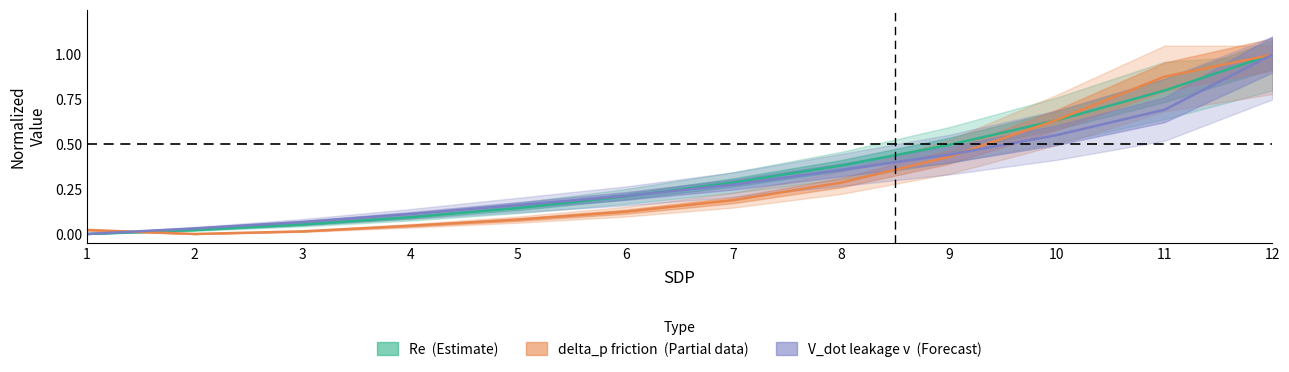

What is the total value across all series at 9?

1.4